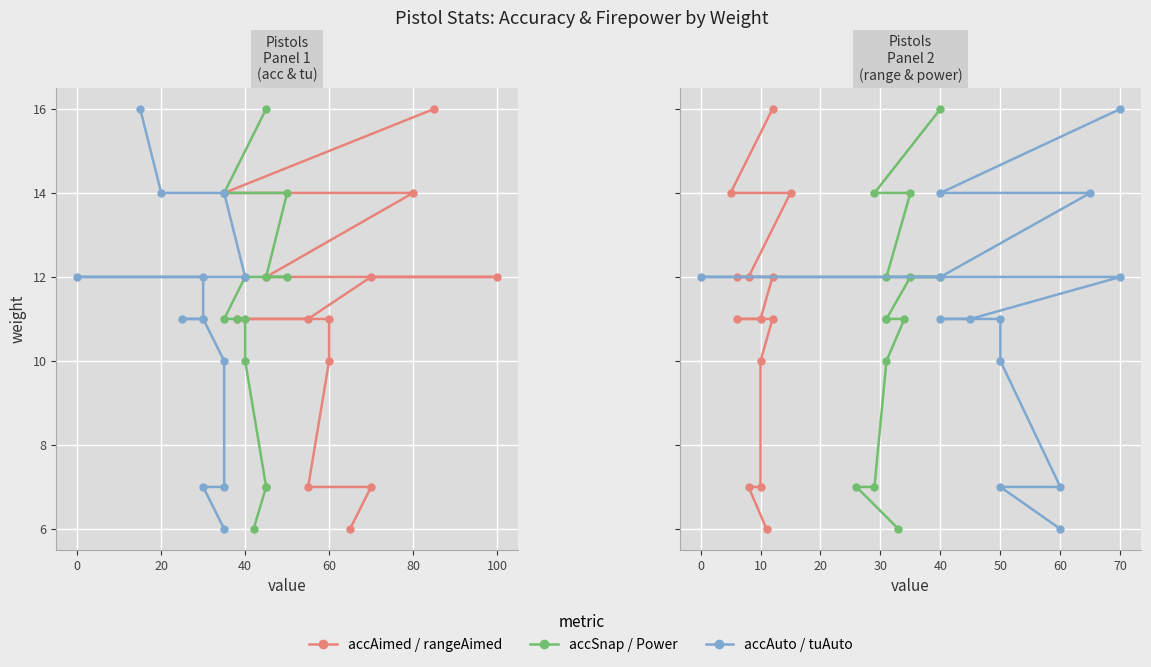

How many tuAuto values are between 10 and 12?

7